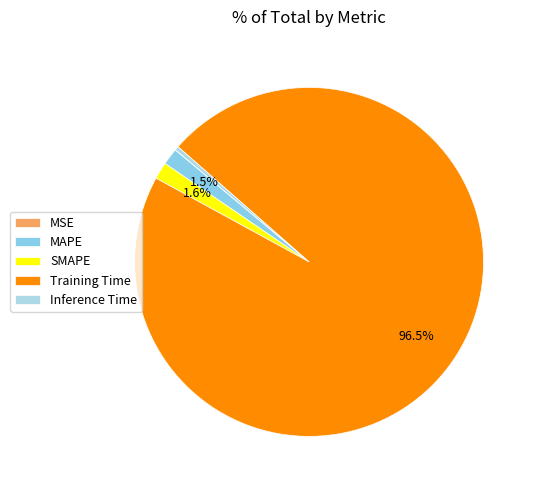

How many segments does this pie chart have?

5